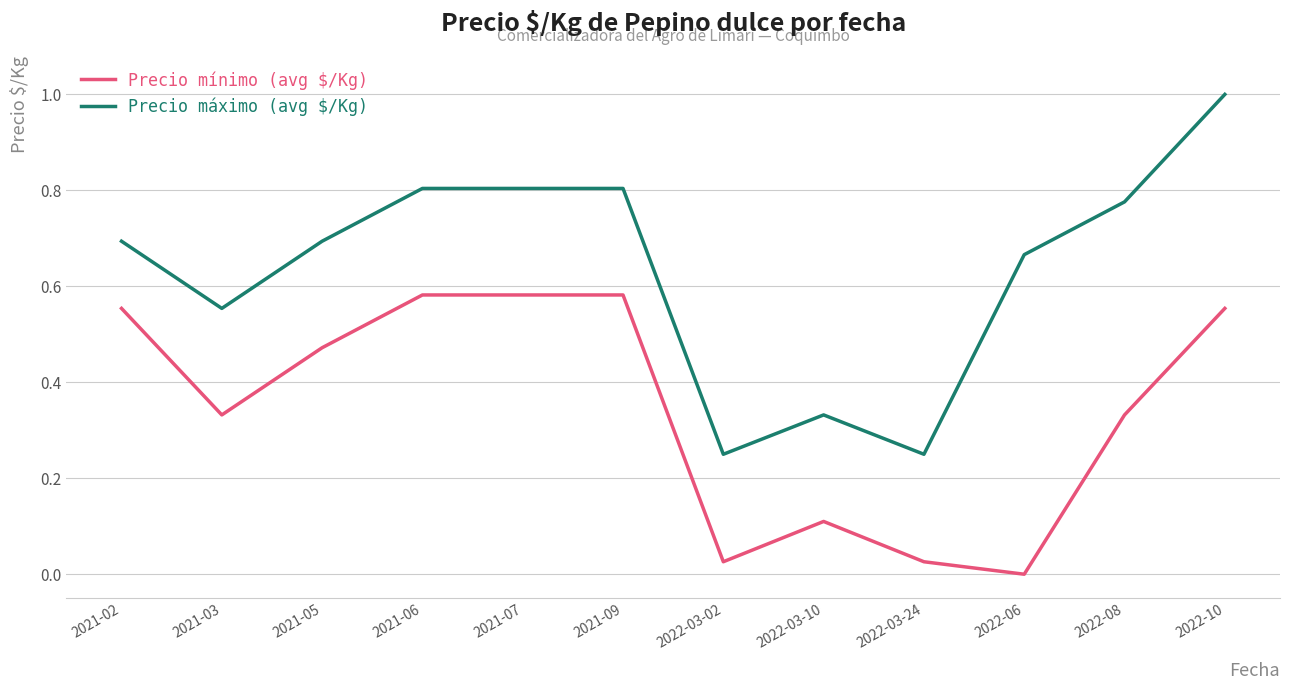

At which category is the sum across all series the highest?

2022-10